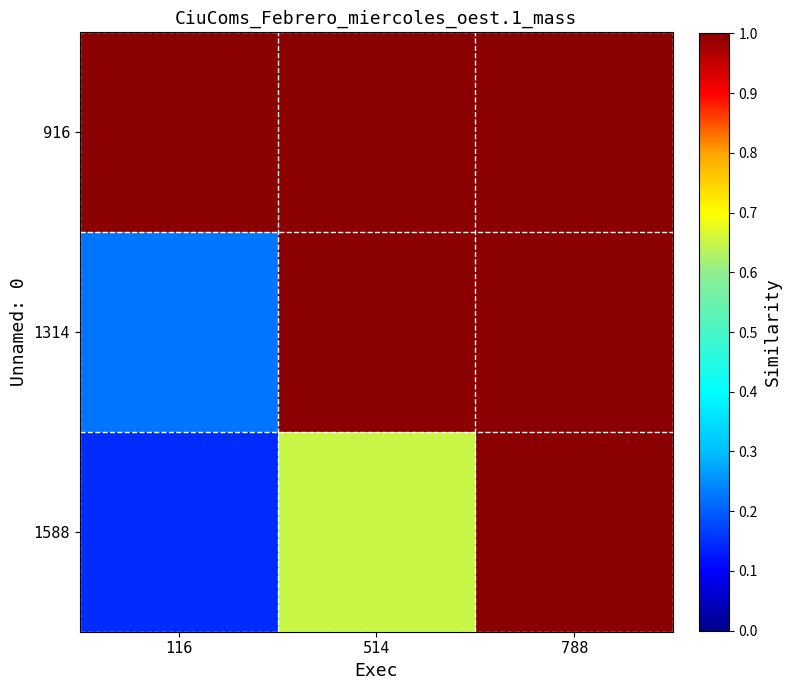

Reading left to right, extract all data points from this chart.

916: 116=1.0	514=1.0	788=1.0
1314: 116=0.2	514=1.0	788=1.0
1588: 116=0.1	514=0.7	788=1.0